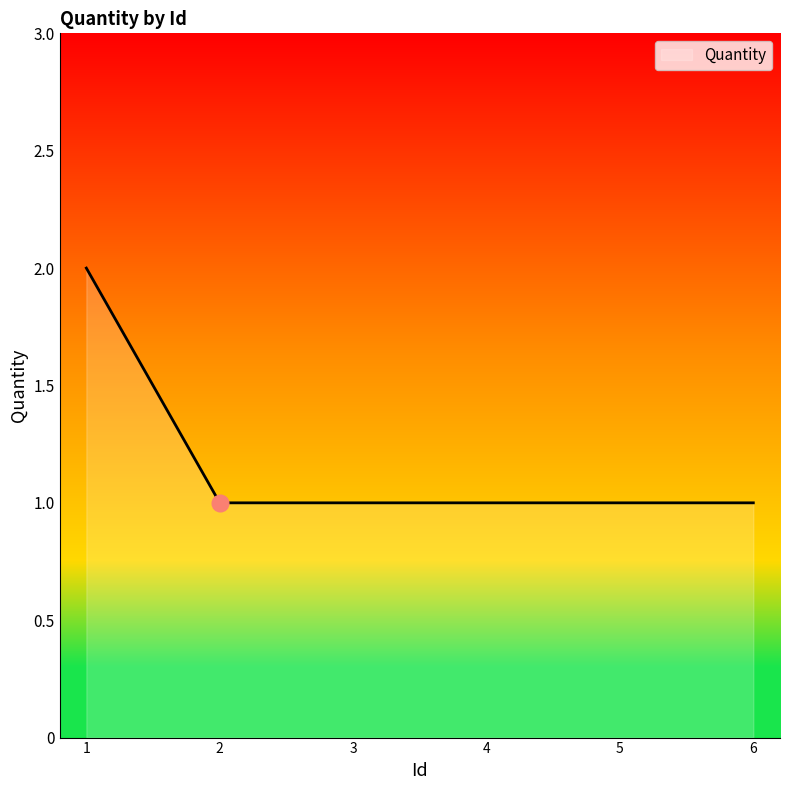

True or false: the data shows 2 at 6.

False